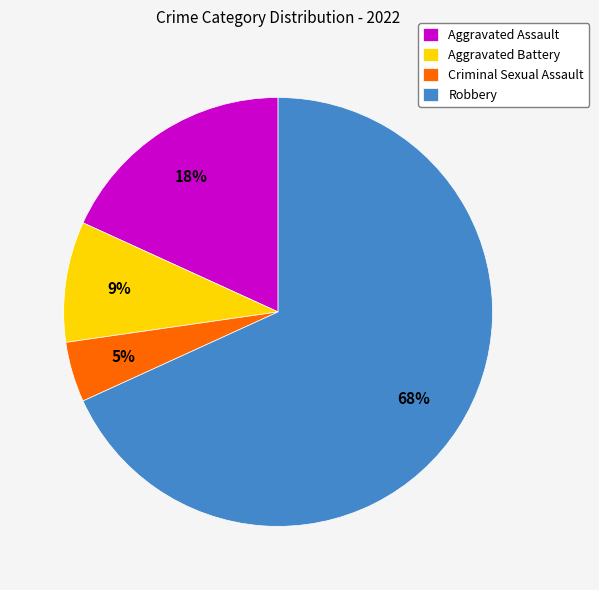

To the nearest percent, what portion does Aggravated Battery represent?

9%